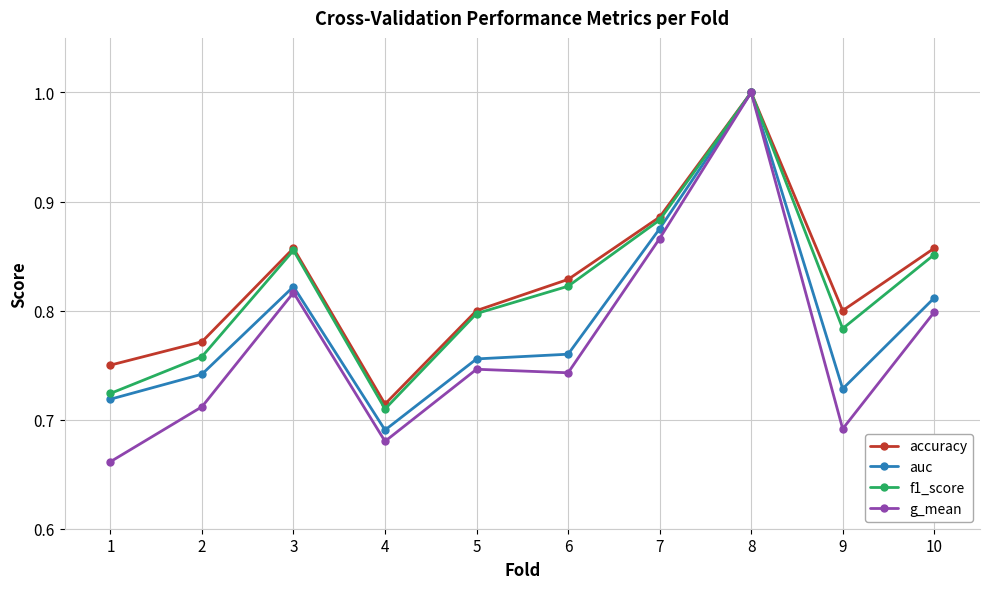

At which label does auc reach its minimum?

4